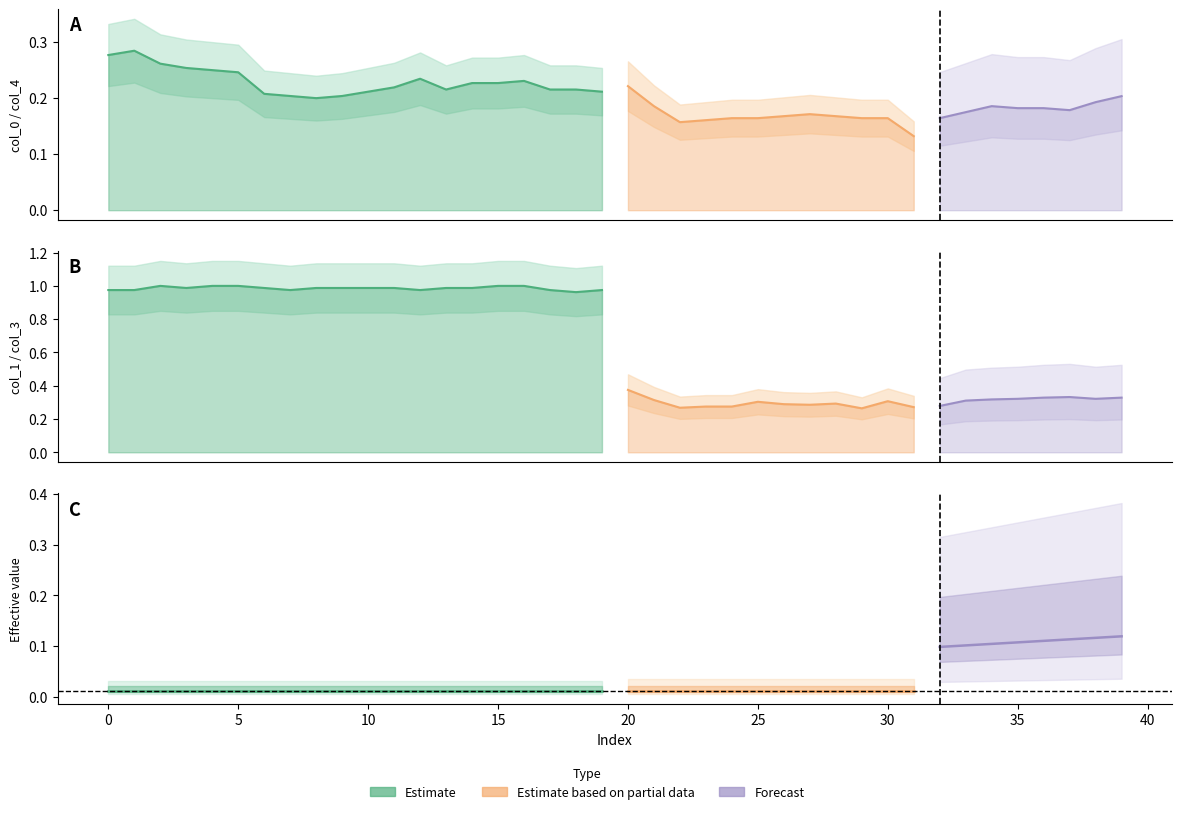

At which label is col_0 closest to 0?

8